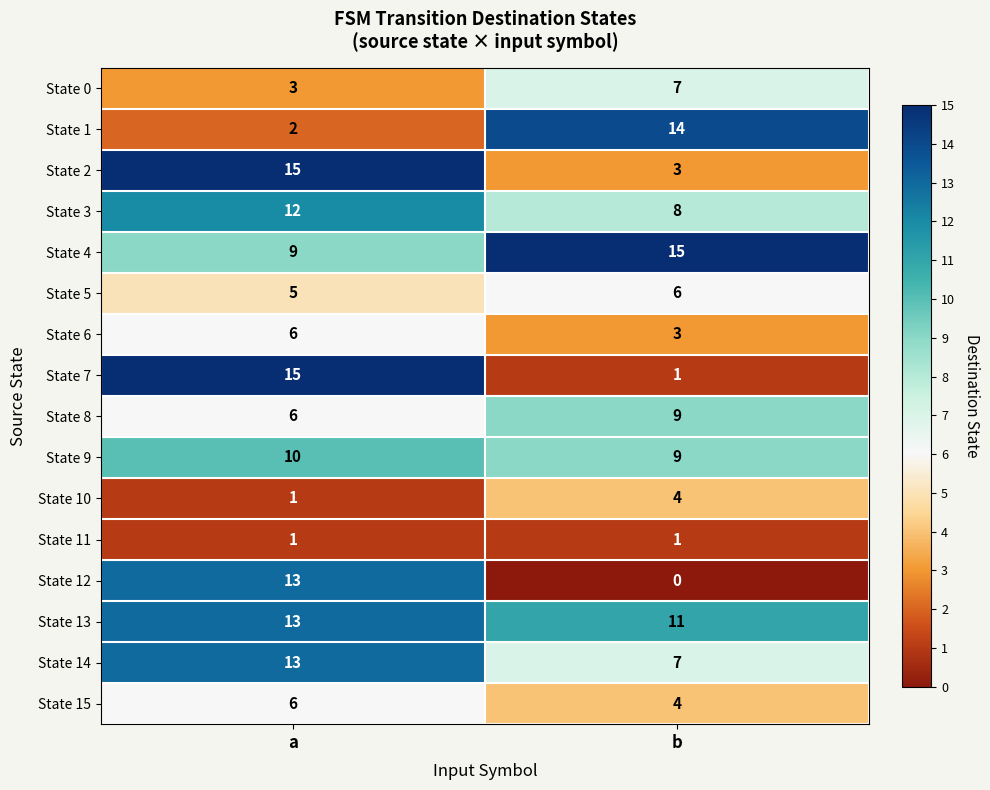

Which category has the lowest value in the State 5 series?

a